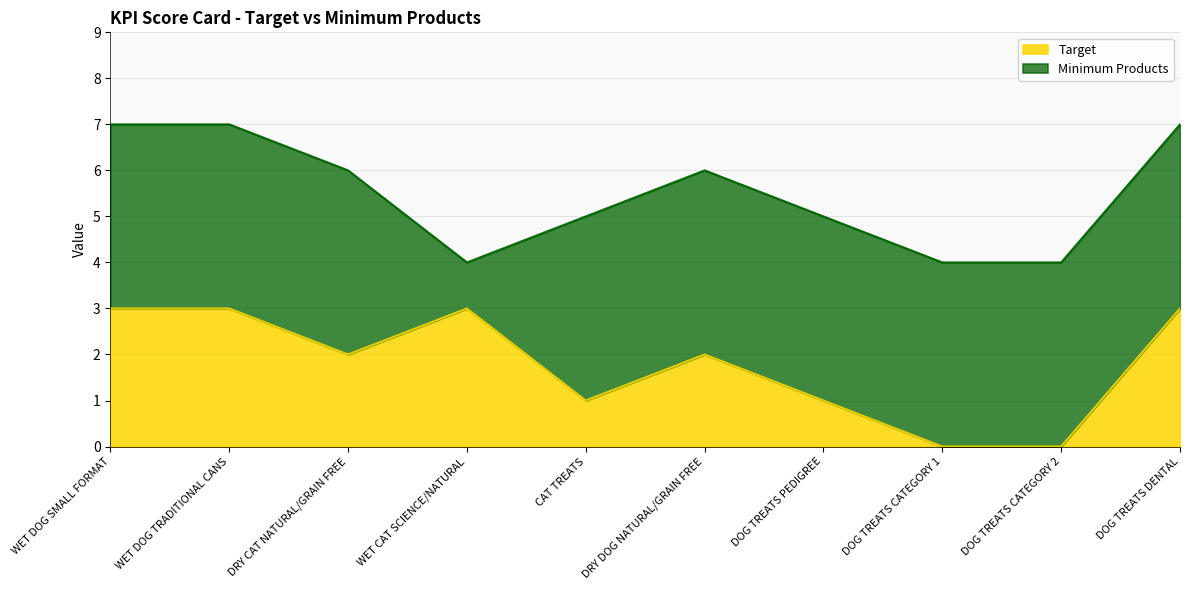

Read the Target value at WET DOG TRADITIONAL CANS.

3